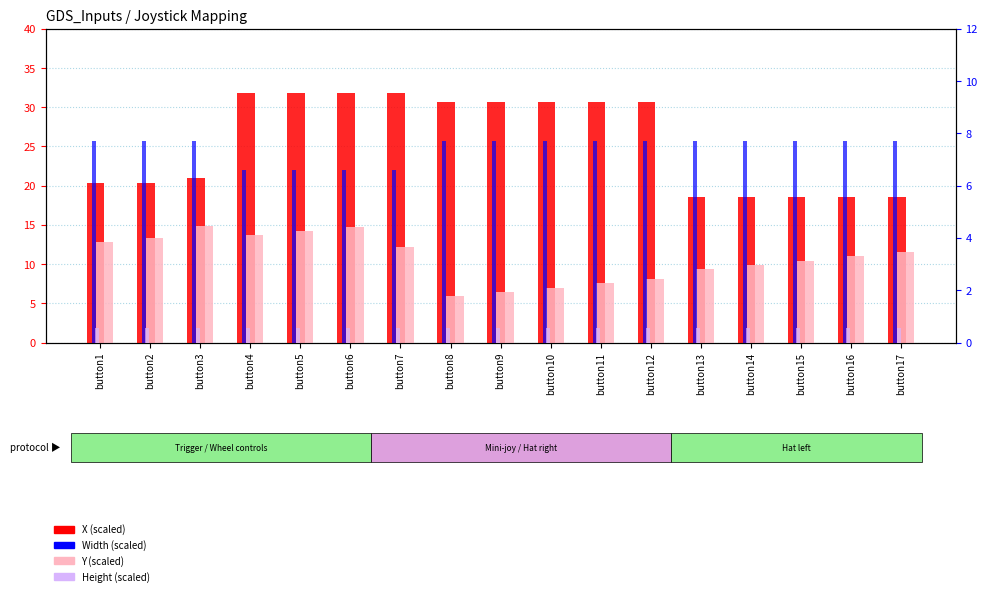

Where is Width (scaled) nearest to the value 7?

button4